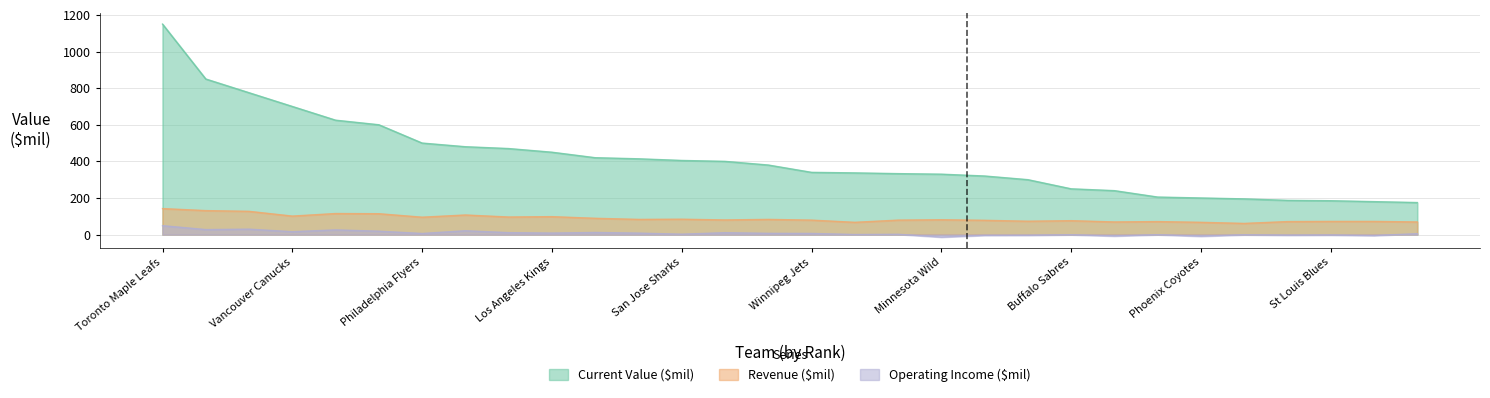

Rank the series at Toronto Maple Leafs from highest to lowest value.

Current Value ($mil), Revenue ($mil), Operating Income ($mil)